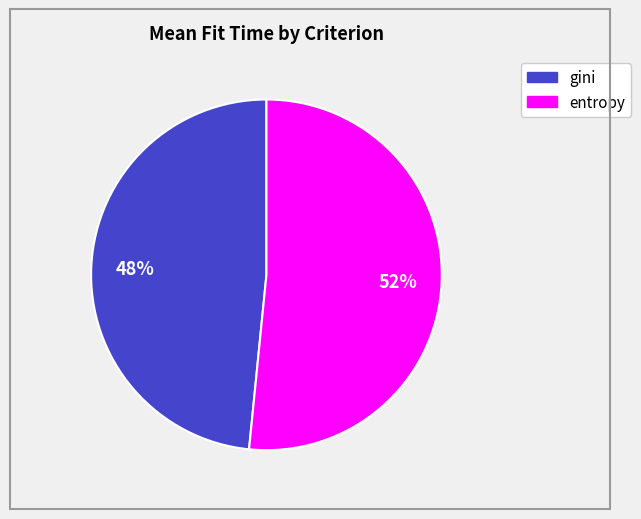

Is it true that entropy is 52% of the pie?

True